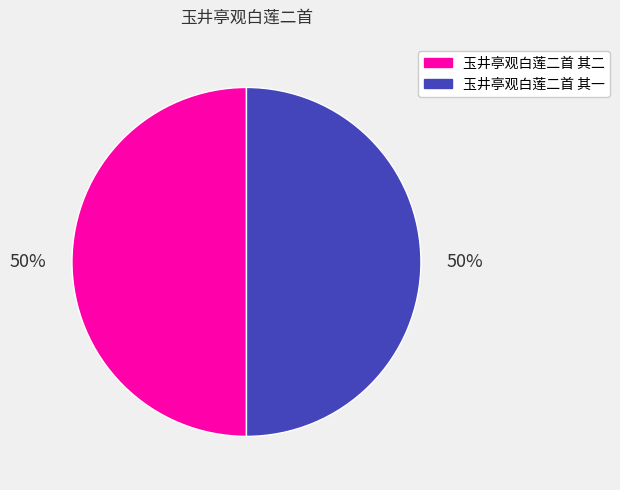

To the nearest percent, what portion does 玉井亭观白莲二首 其二 represent?

50%